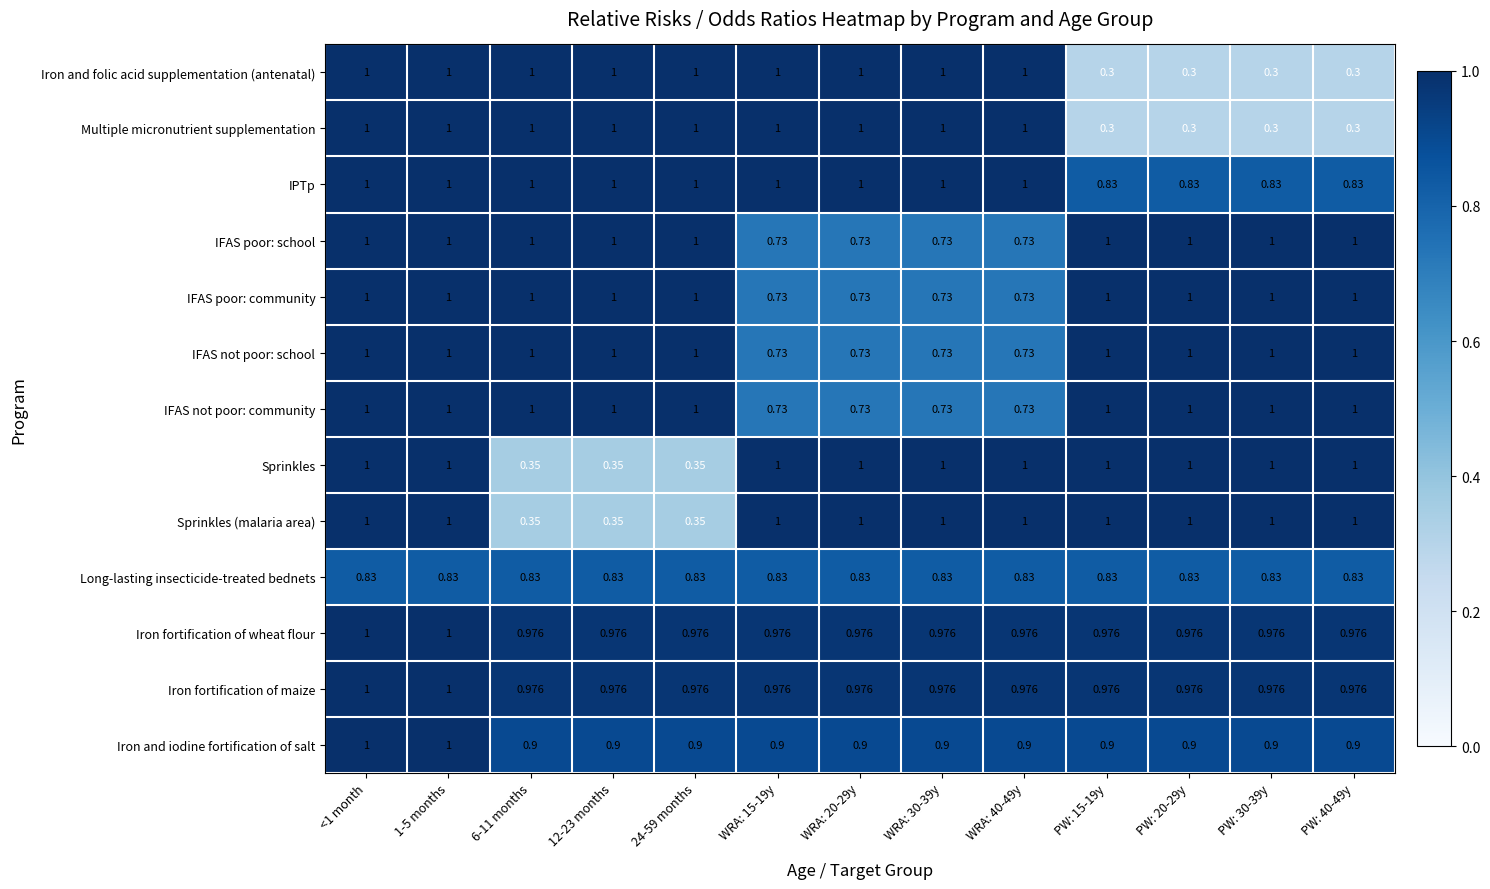

Is the value of IFAS poor: community at WRA: 20-29y greater than the value of Iron and folic acid supplementation (antenatal) at 12-23 months?

No